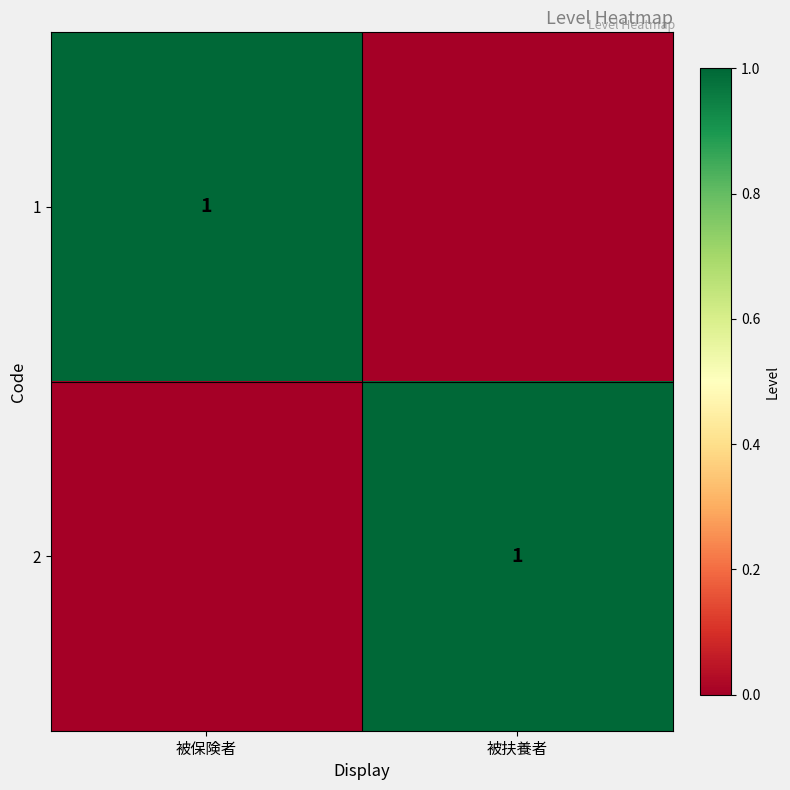

Is it true that 2 equals 1 at 被扶養者?

True